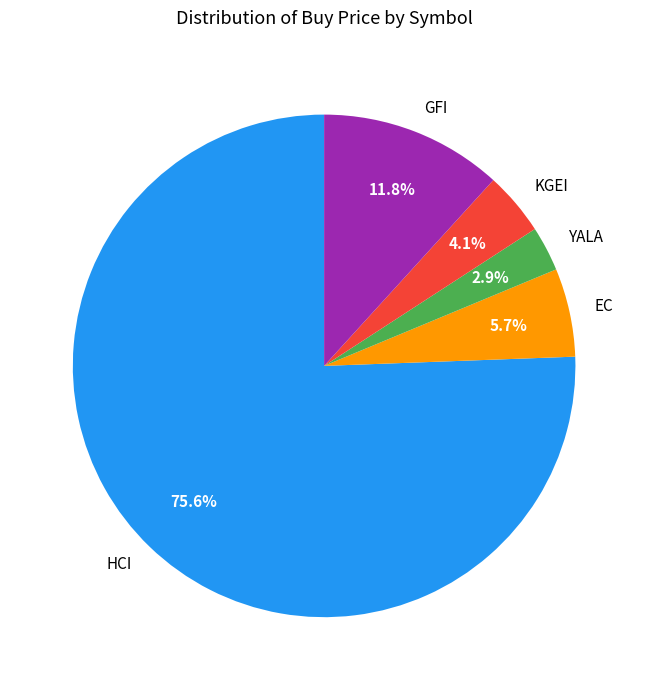

What percentage is NOT represented by GFI?

88.2%